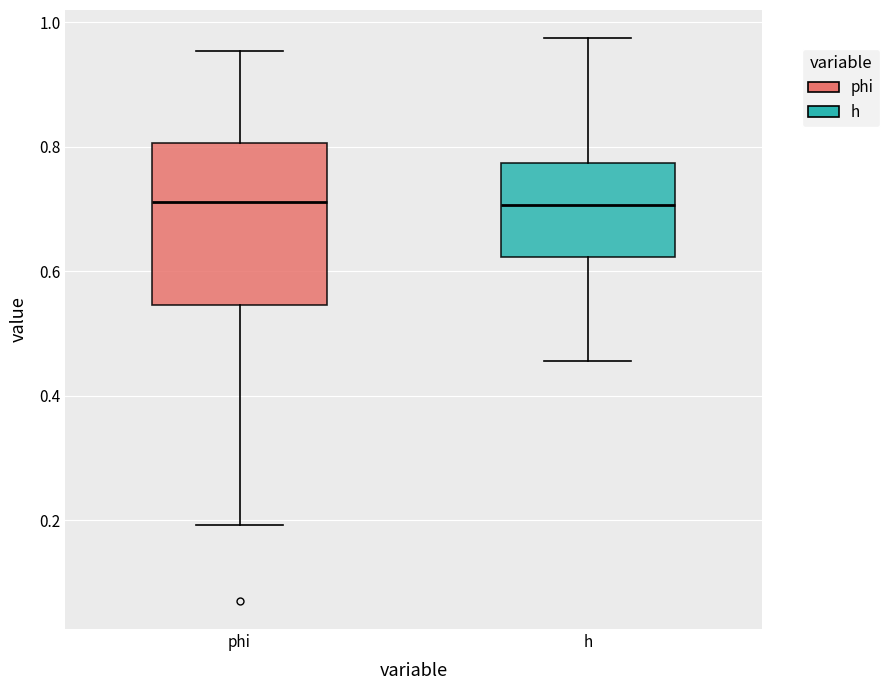

Where is the upper edge of the box for h on the y-axis? The values are not printed on the chart, so give them approximately, as read against the axis.

0.78